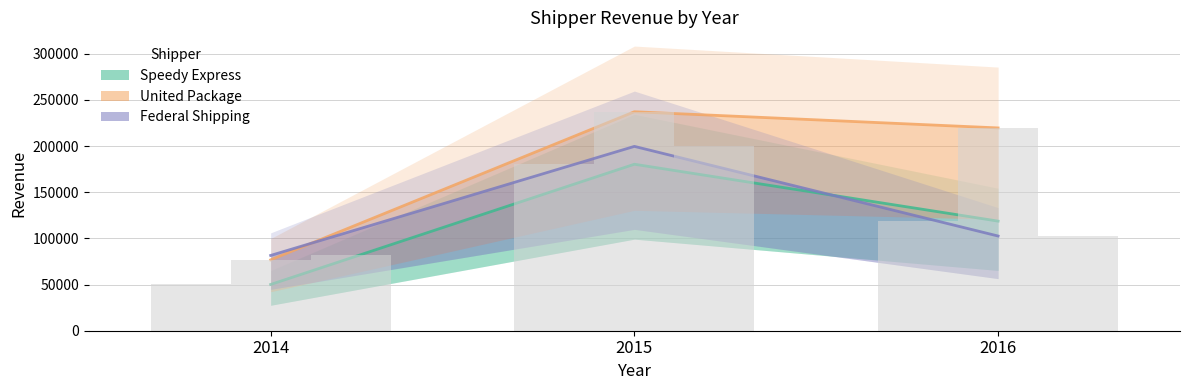

Rank the series at 2015 from highest to lowest value.

United Package, Federal Shipping, Speedy Express